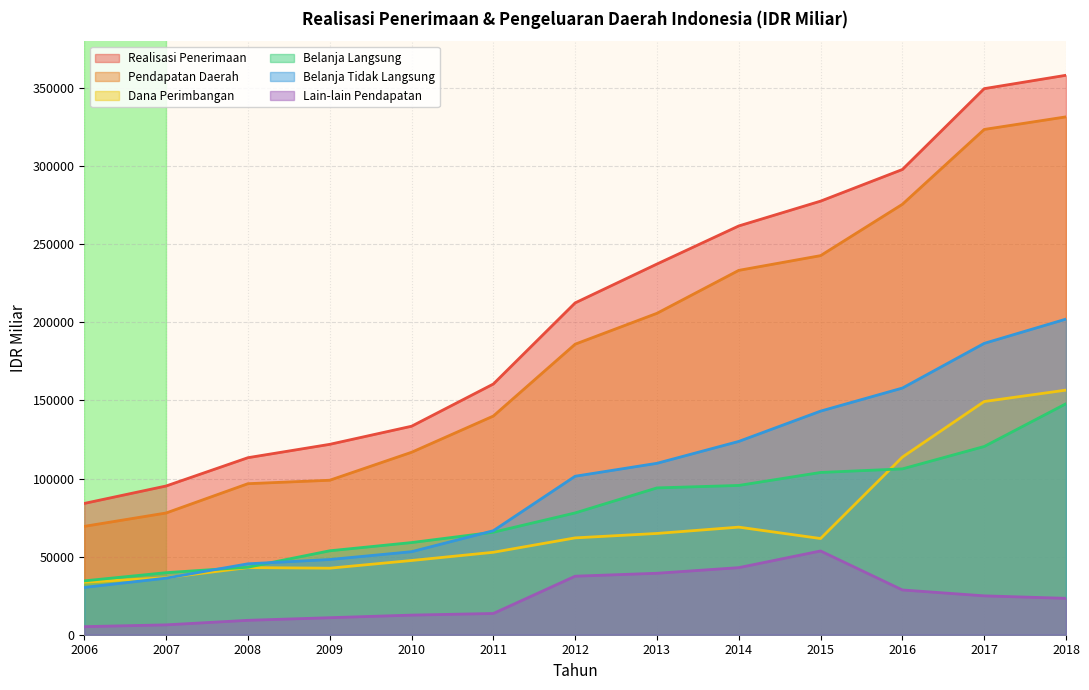

What is the smallest value displayed?

5166.2